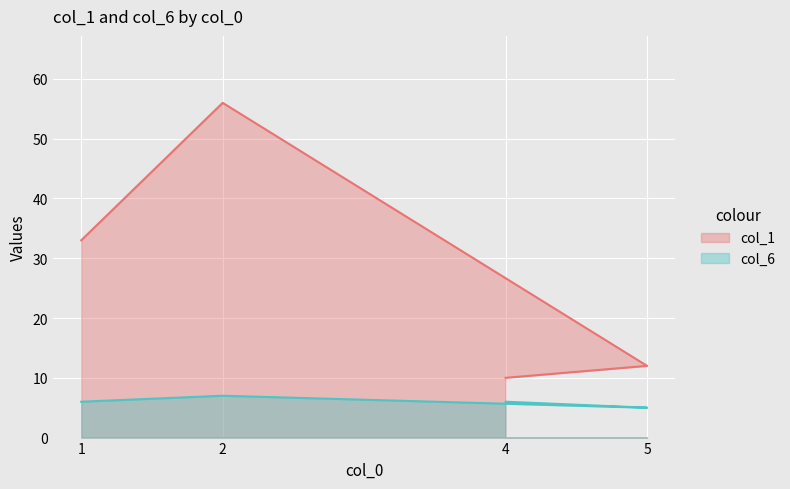

True or false: col_1 has more than 1 interior local peaks.

False